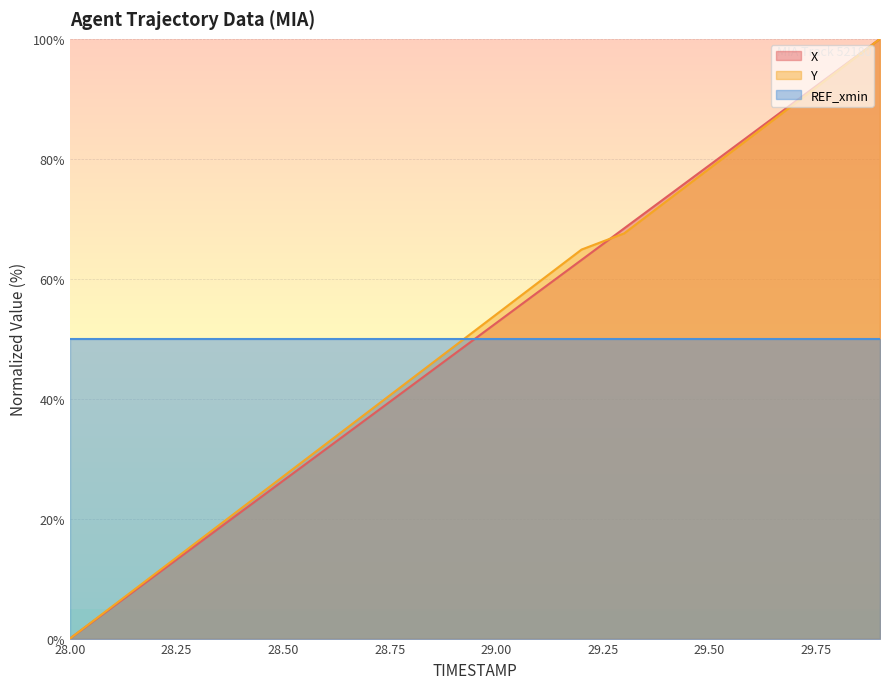

What is the difference between the X values at 29.2 and 29.0?

10.5